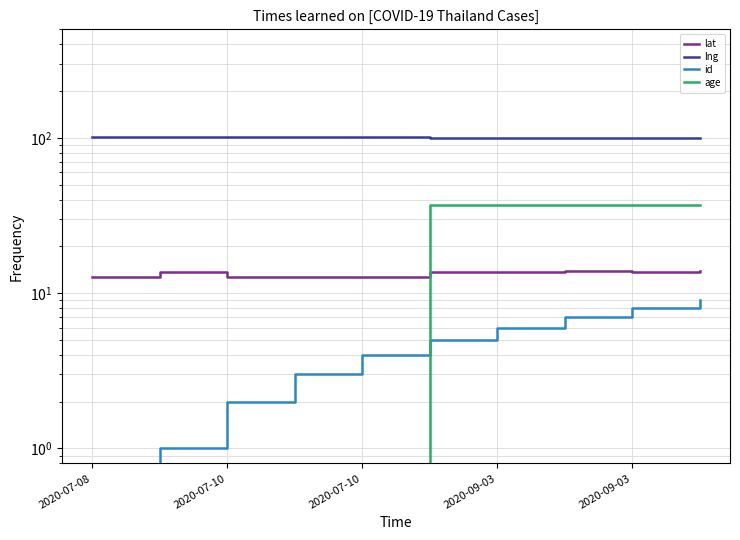

Reading left to right, list all the values displayed in this chart.

lat: 12.7	13.7	12.7	12.7	12.7	13.7	13.7	13.8	13.8	13.8
lng: 101.0	100.6	101.2	101.3	101.3	100.5	100.5	100.5	100.5	100.6
id: 0.5	1.0	2.0	3.0	4.0	5.0	6.0	7.0	8.0	9.0
age: 0.5	0.5	0.5	0.5	0.5	37.0	37.0	37.0	37.0	37.0